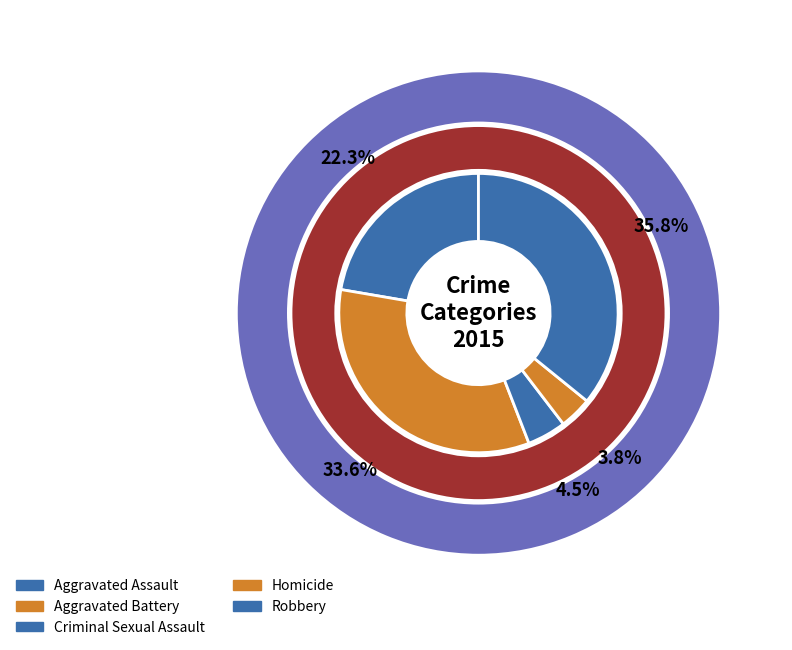

Does Criminal Sexual Assault account for over 50% of the chart?

No